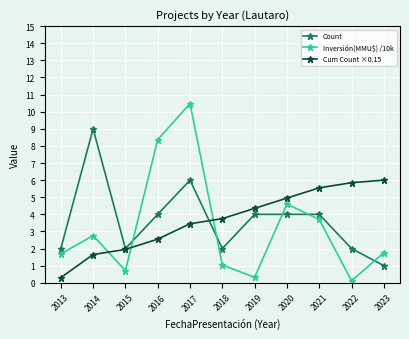

Between 2019 and 2023, which series saw the biggest shift?

Count